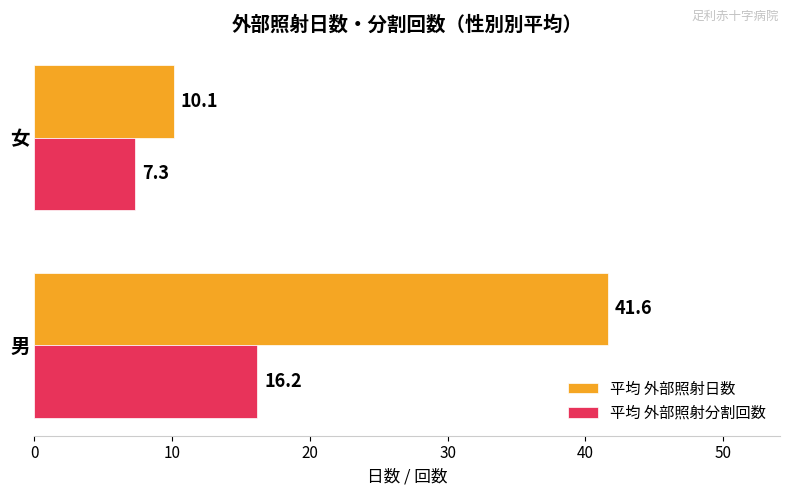

What is the average value of the 平均 外部照射日数 series?

25.9